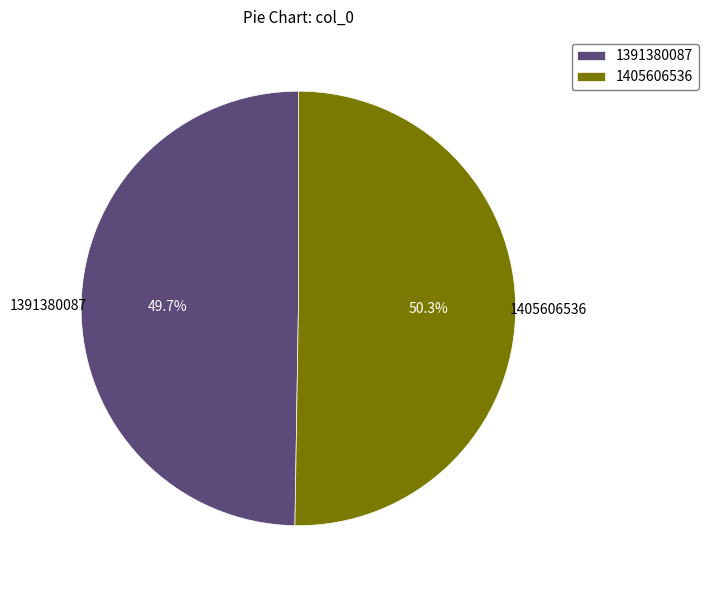

To the nearest percent, what portion does 1405606536 represent?

50%